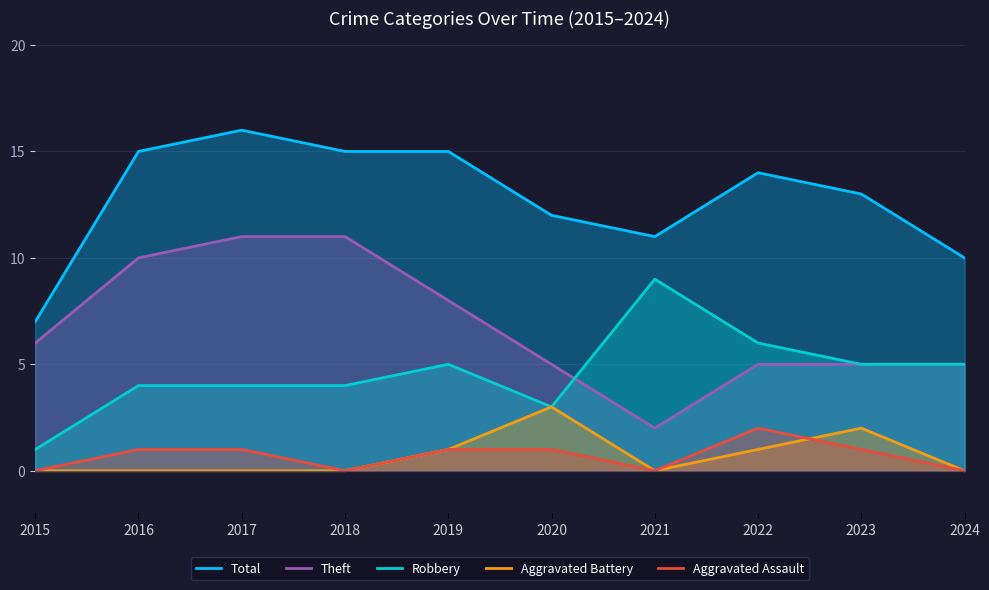

List the series in order of their peak value, lowest first.

Aggravated Assault, Aggravated Battery, Robbery, Theft, Total